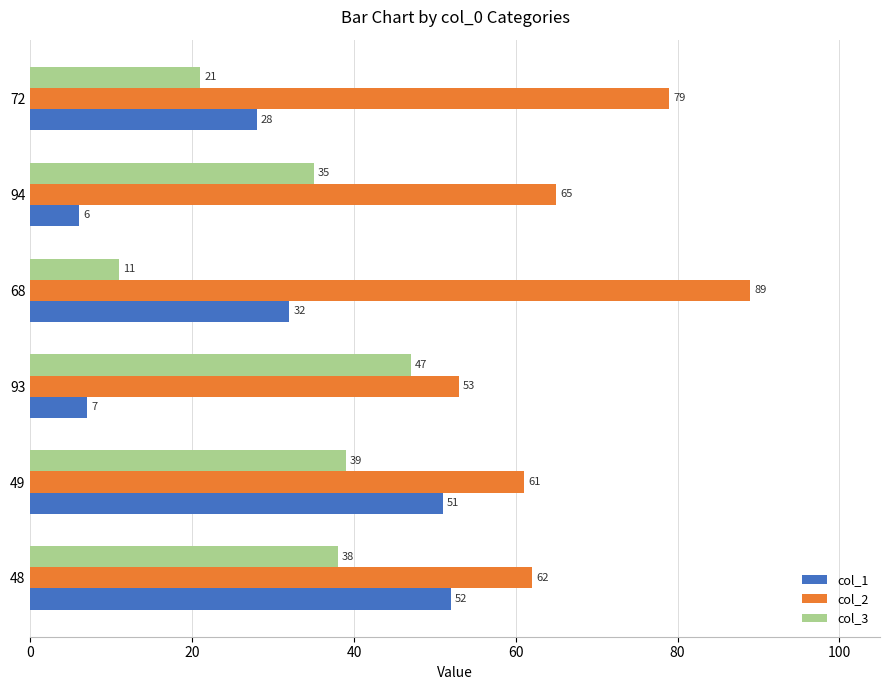

What value does the col_3 series have at 93, to the nearest 5?

45